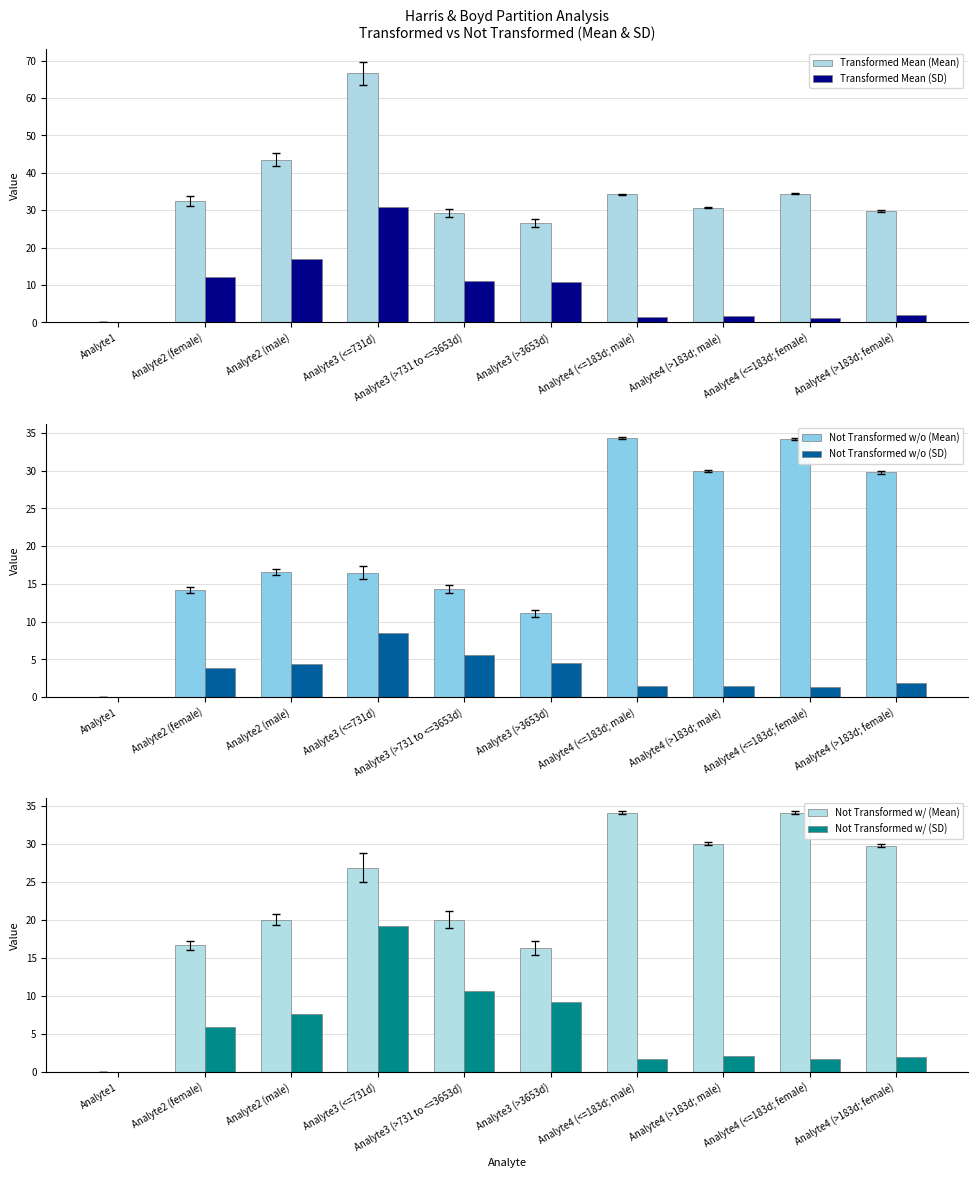

How many bars are there in each group?

6